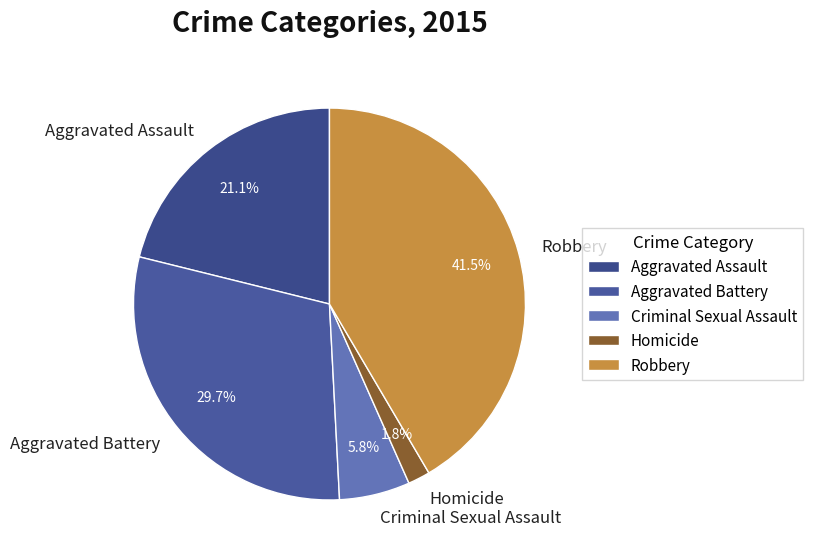

The Aggravated Battery slice represents 30% of the pie. True or false?

True